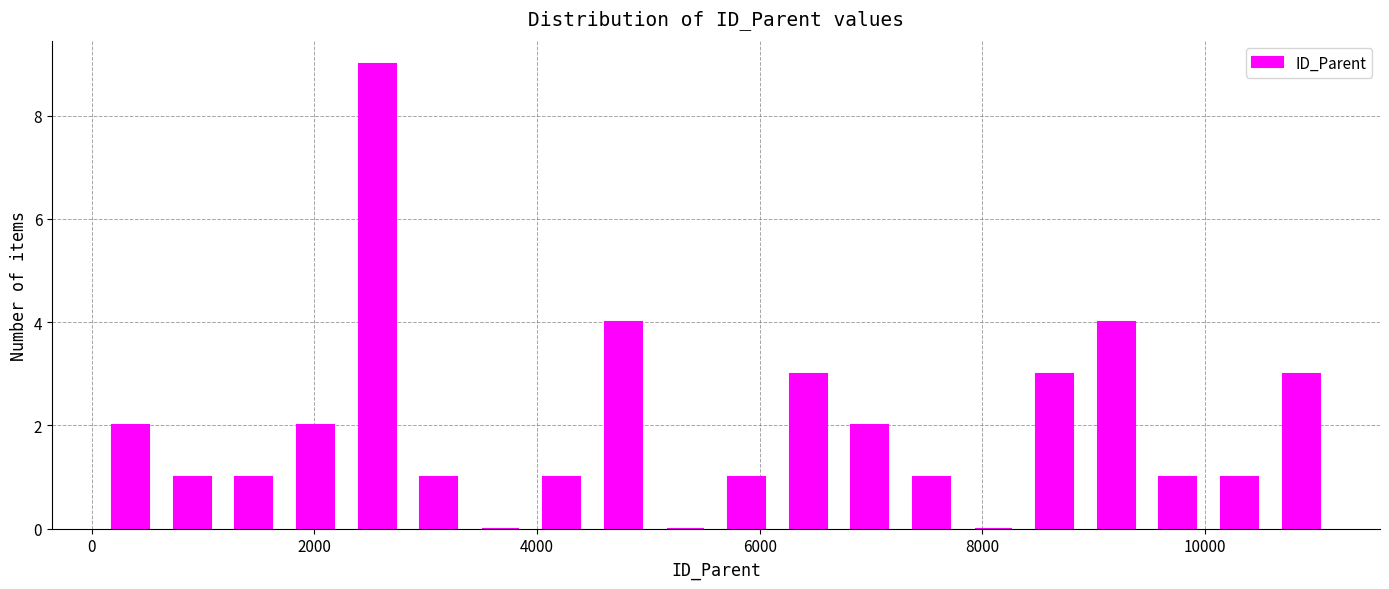

Read against the x-axis, roughly where is the centre of the tallest bar?

2600